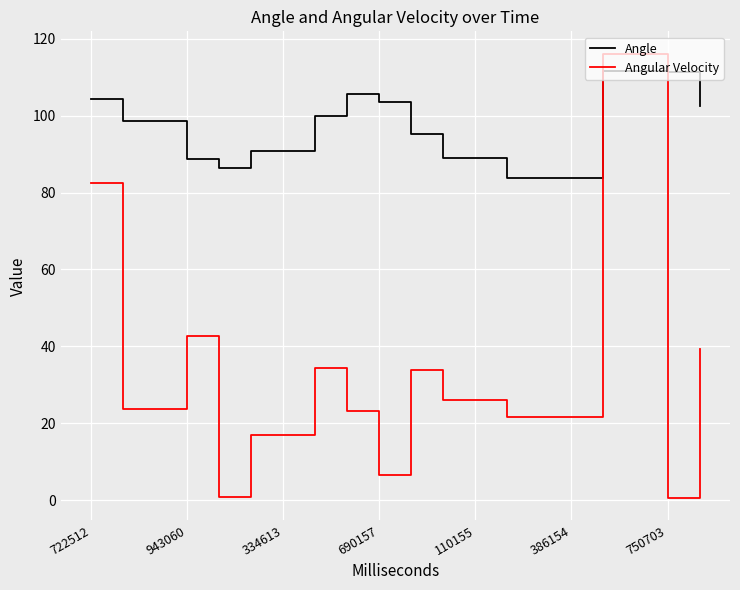

What is the difference between the maximum and minimum values in the Angular Velocity series?

115.6